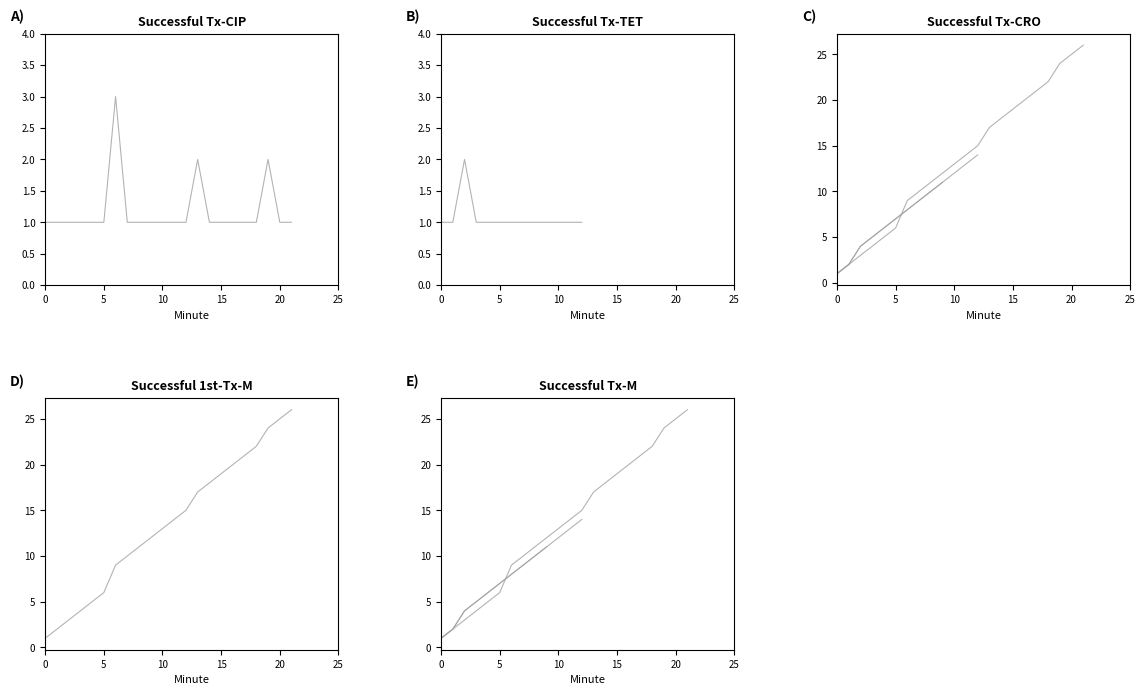

What is the average value of the Cumulative series?

15